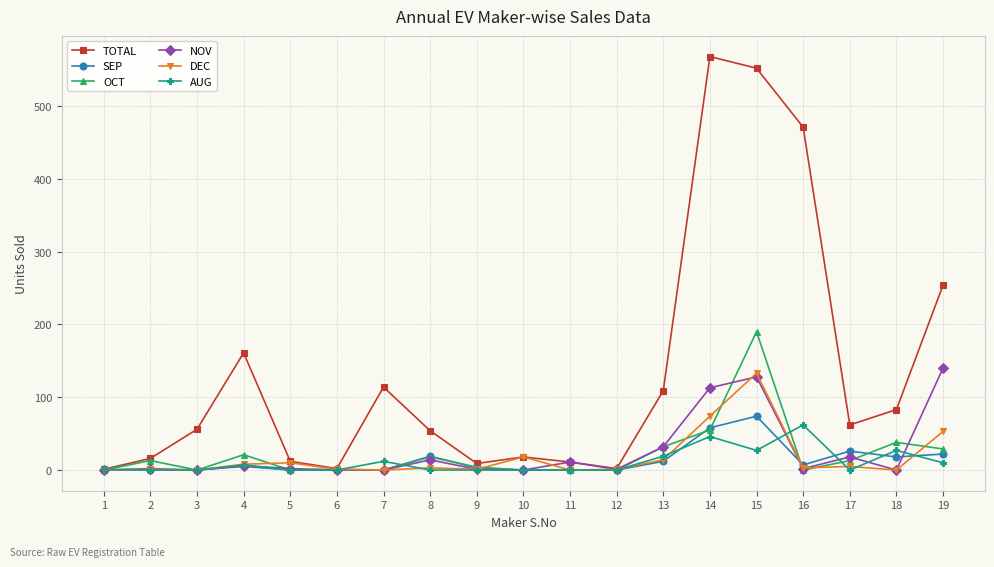

How many lines are shown in the chart?

6